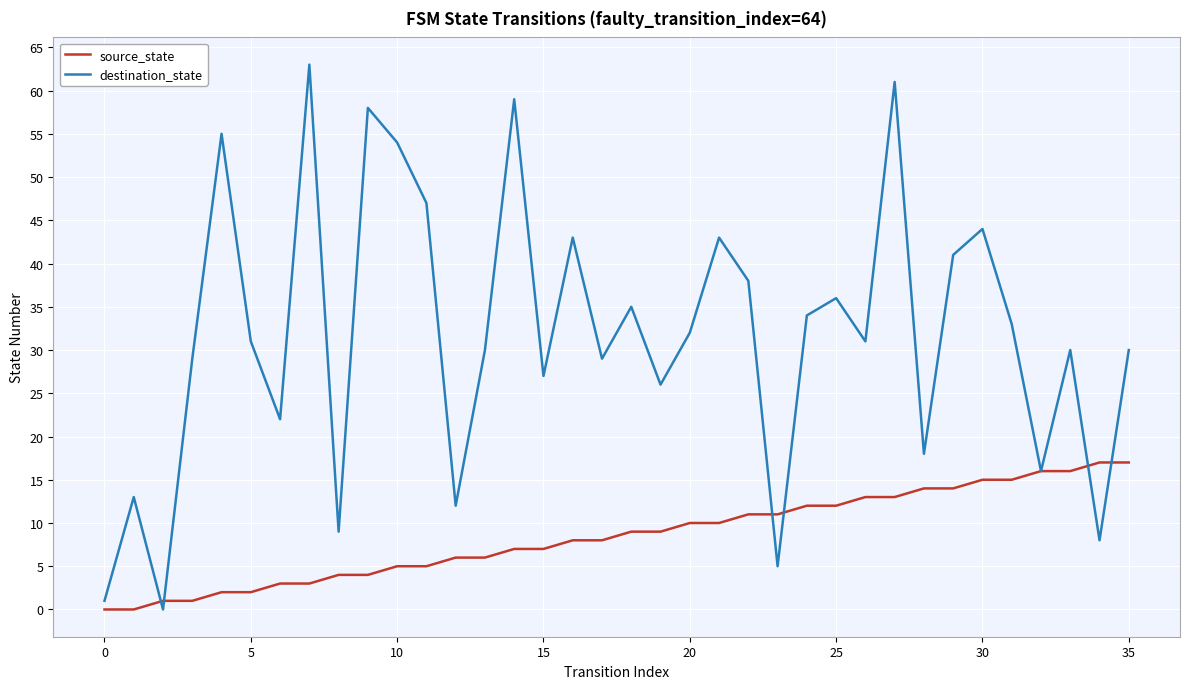

True or false: destination_state and source_state cross at least once.

True